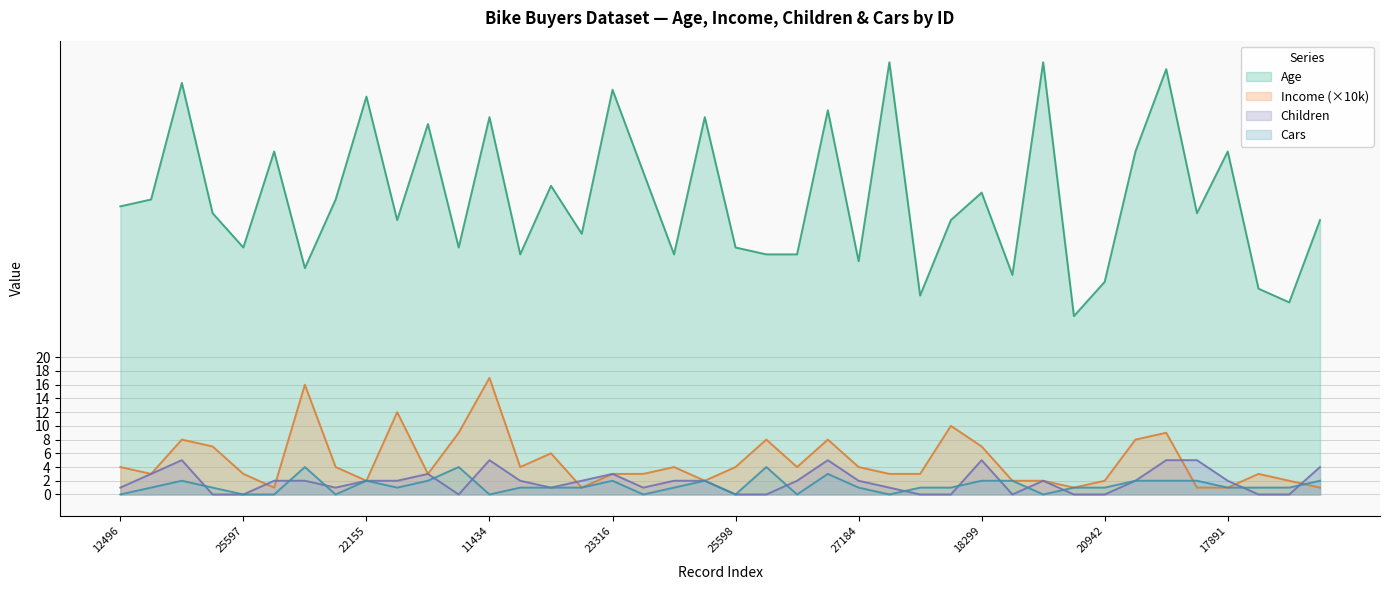

Reading left to right, what are all the values shown in this chart?

Age: 42	43	60	41	36	50	33	43	58	40	54	36	55	35	45	38	59	47	35	55	36	35	35	56	34	63	29	40	44	32	63	26	31	50	62	41	50	30	28	40
Income_scaled: 4	3	8	7	3	1	16	4	2	12	3	9	17	4	6	1	3	3	4	2	4	8	4	8	4	3	3	10	7	2	2	1	2	8	9	1	1	3	2	1
Children: 1	3	5	0	0	2	2	1	2	2	3	0	5	2	1	2	3	1	2	2	0	0	2	5	2	1	0	0	5	0	2	0	0	2	5	5	2	0	0	4
Cars: 0	1	2	1	0	0	4	0	2	1	2	4	0	1	1	1	2	0	1	2	0	4	0	3	1	0	1	1	2	2	0	1	1	2	2	2	1	1	1	2